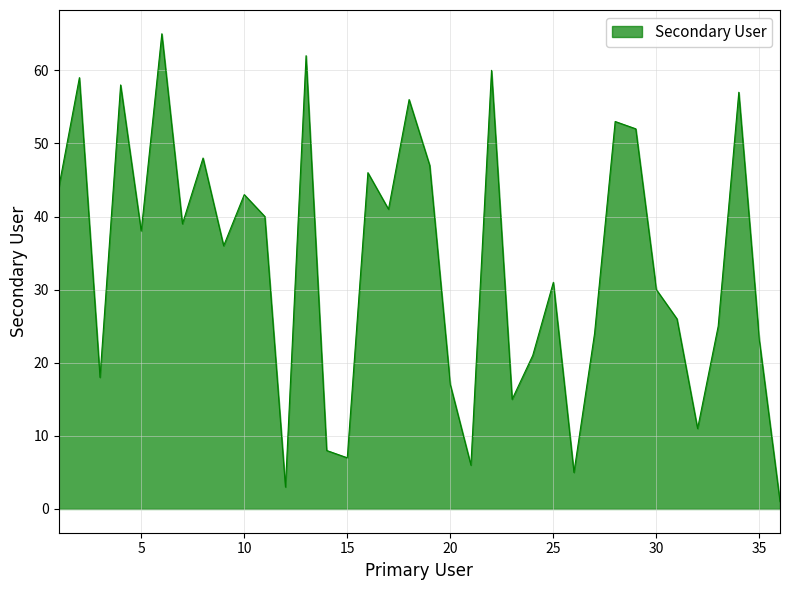

What is the average value?

34